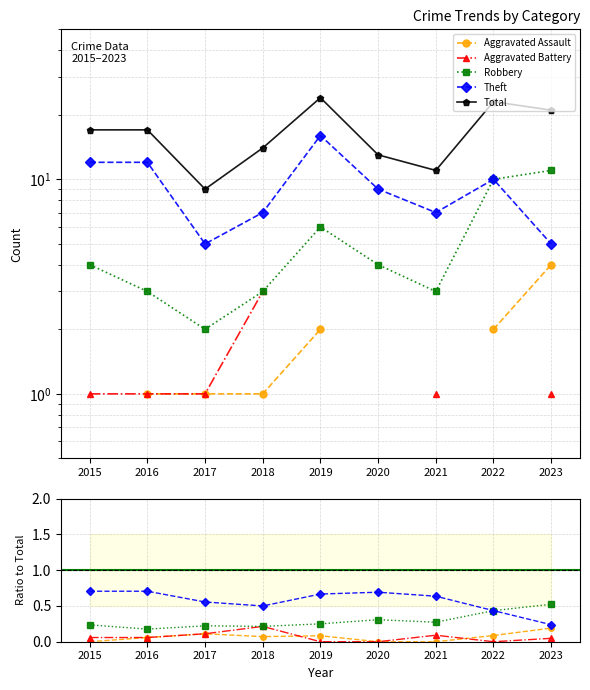

At which category does Theft reach its first local valley?

2018